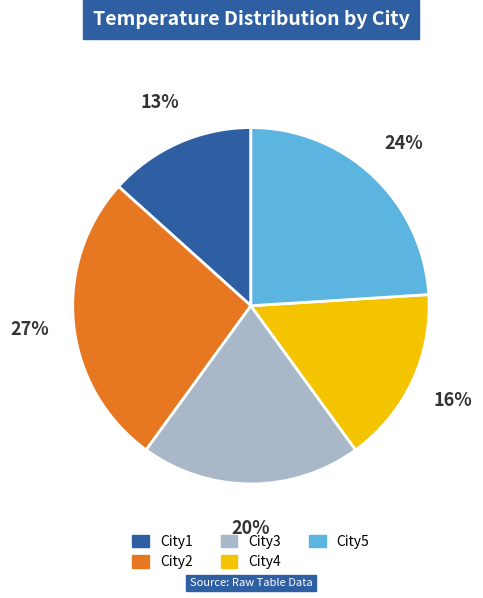

How many slices are in this pie chart?

5